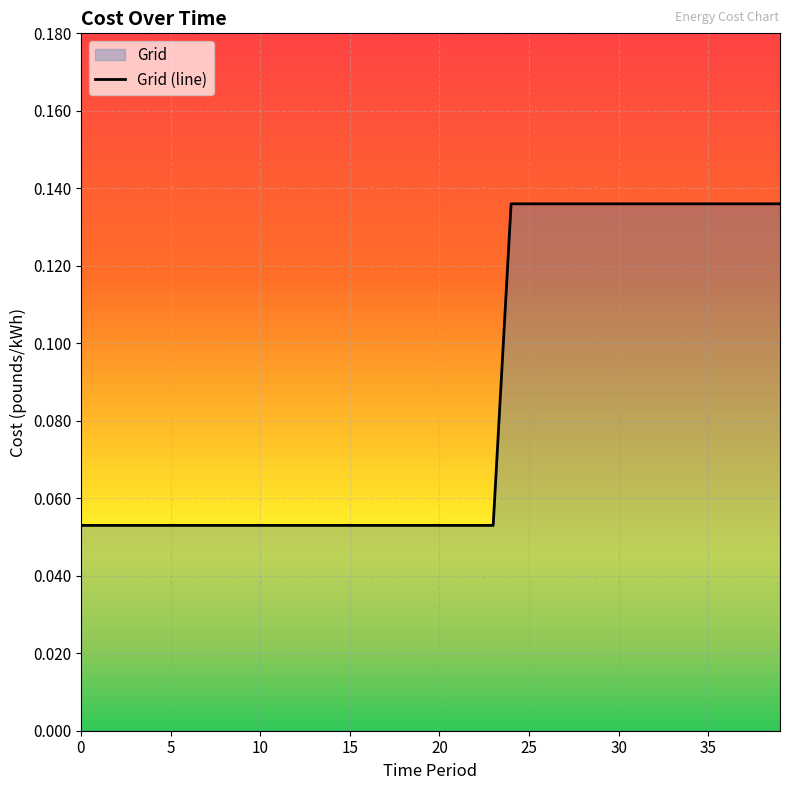

The value at 0 is 0.1. True or false?

True